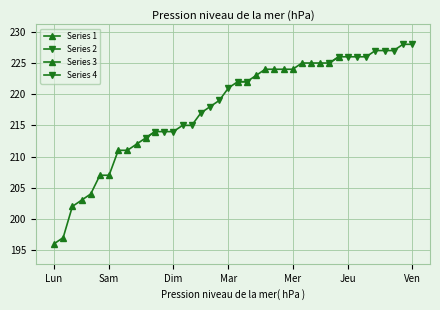

What is the difference between the maximum and minimum values?

32